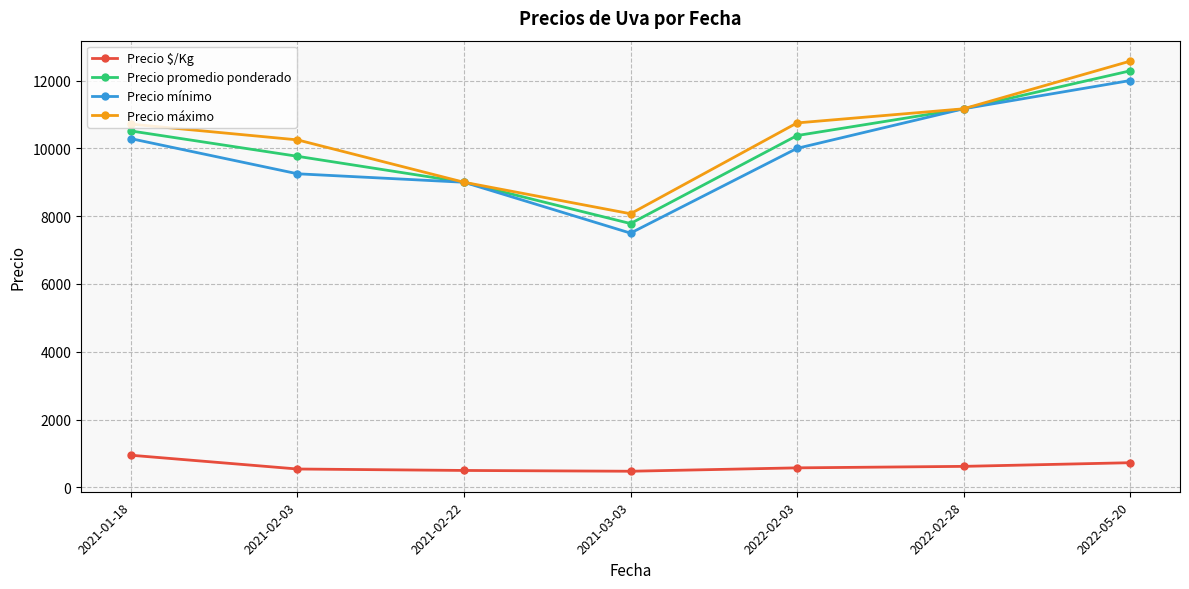

Is this an area chart (filled region under the line)?

No